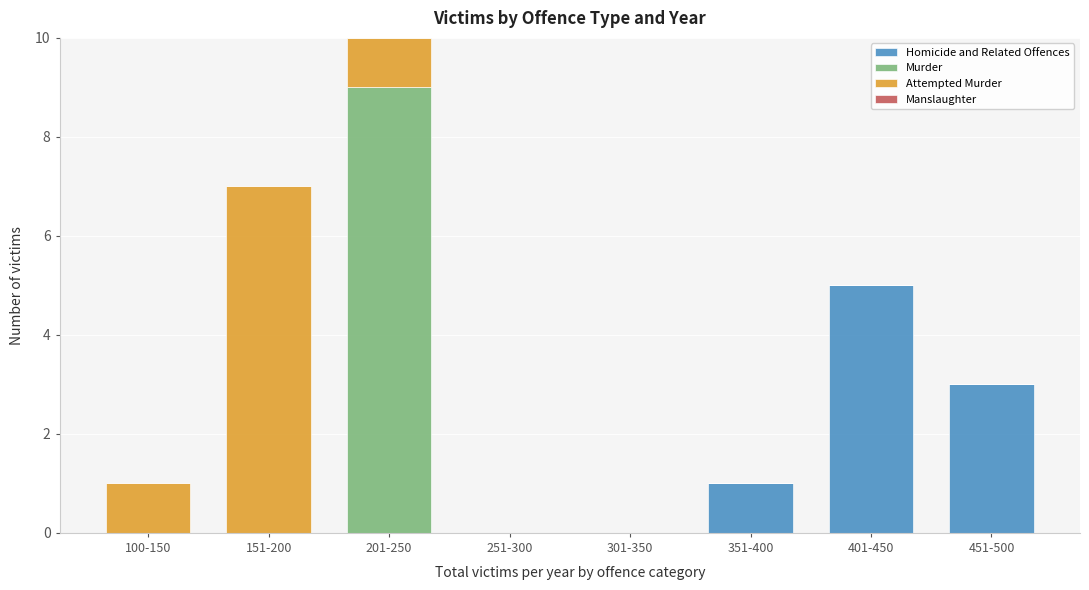

Reading left to right, what are the values for Homicide and Related Offences?

100-150=0	151-200=0	201-250=0	251-300=0	301-350=0	351-400=1	401-450=5	451-500=3